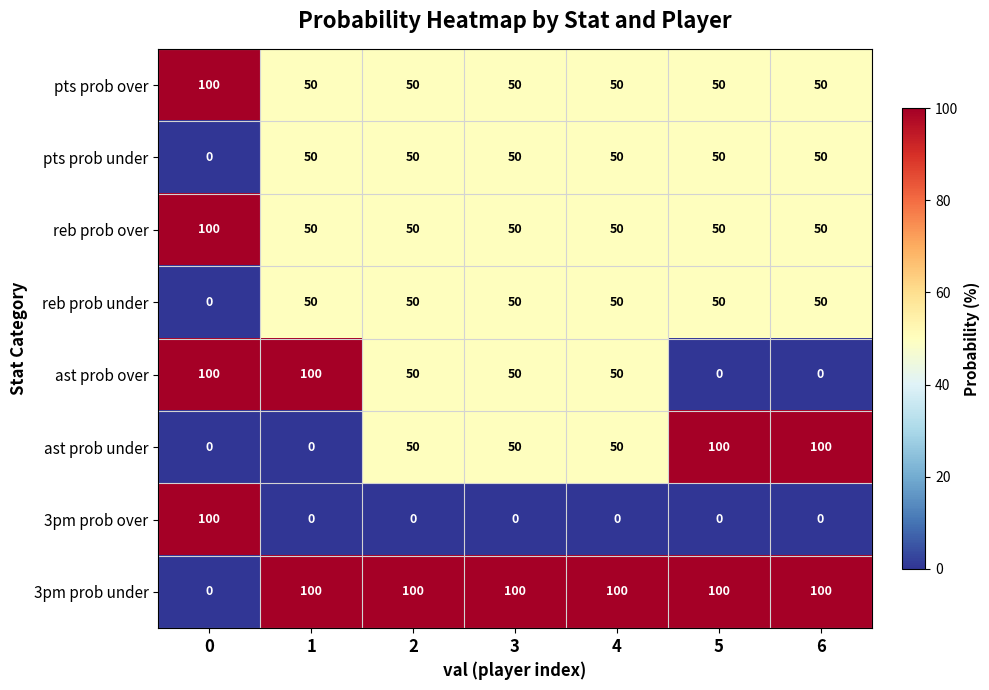

What is the greatest value displayed?

100